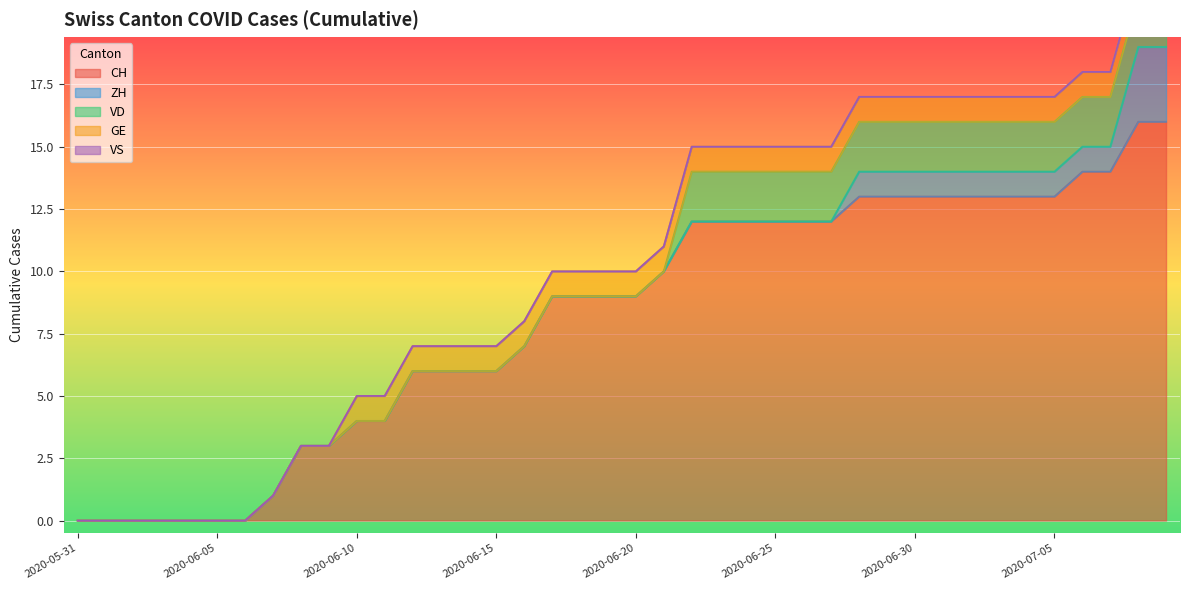

What position from the left is 2020-06-13?

14